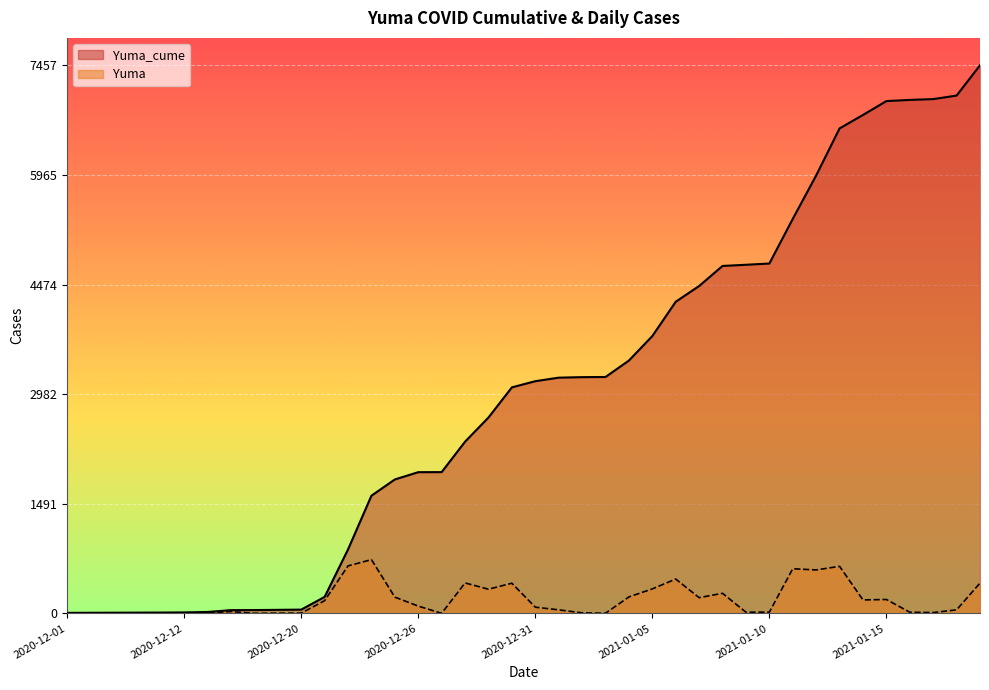

List the series in order of their overall mean, highest first.

Yuma_cume, Yuma